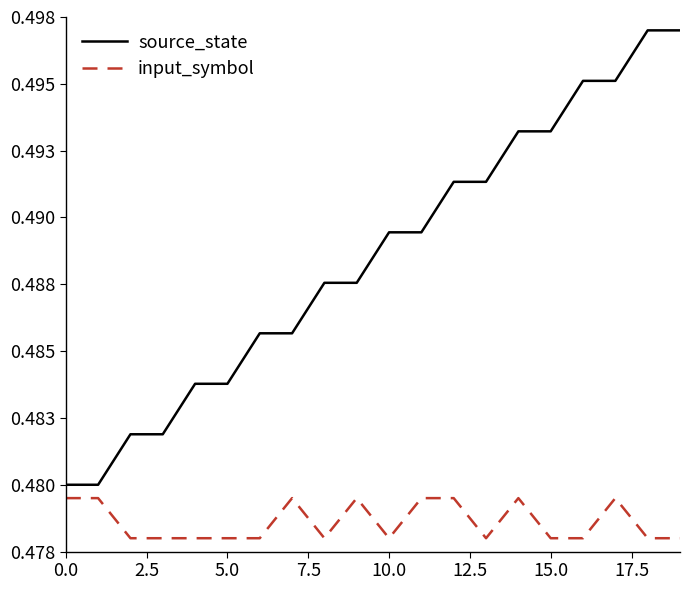

What is the value of the source_state point at the 16th from the left?

0.5